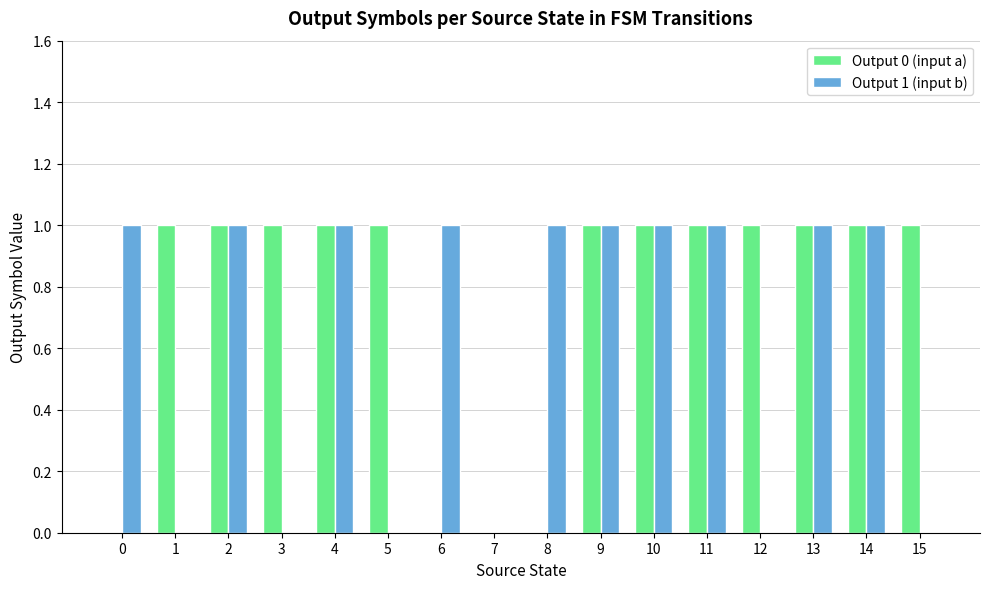

Reading left to right, what are all the values shown in this chart?

Output 0 (input a): 0	1	1	1	1	1	0	0	0	1	1	1	1	1	1	1
Output 1 (input b): 1	0	1	0	1	0	1	0	1	1	1	1	0	1	1	0